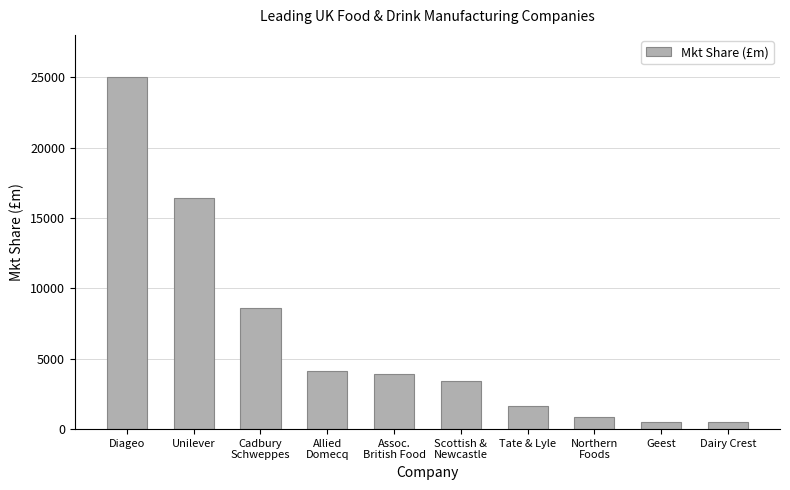

What is the difference between the second highest and minimum values?

15932